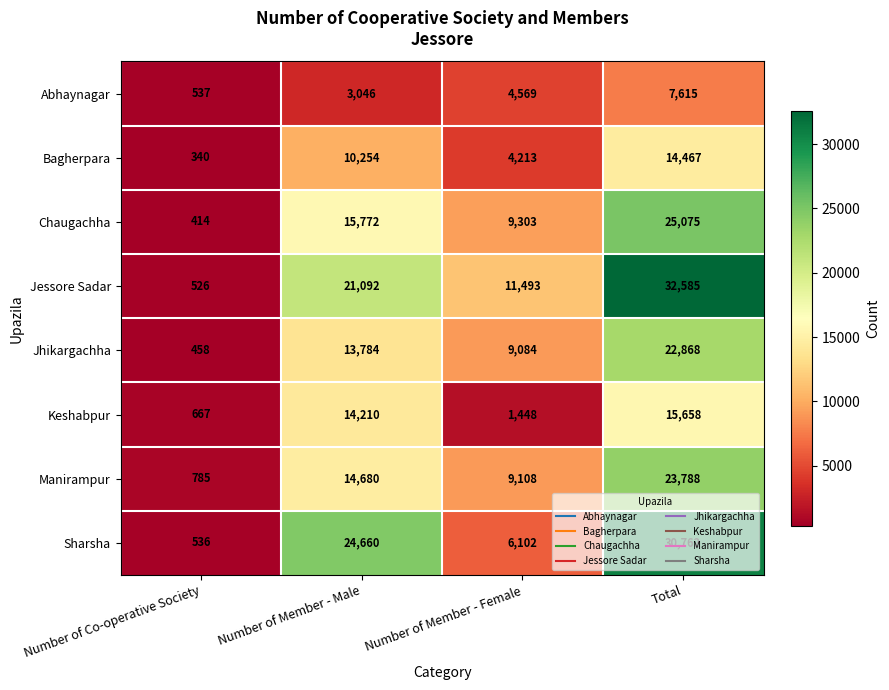

At how many categories does at least one series exceed 21171?

2